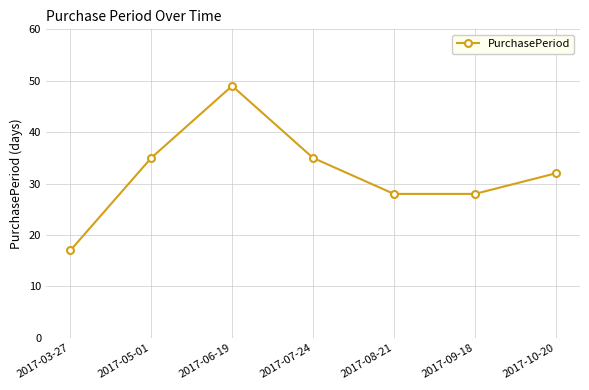

How many points are higher than both their immediate neighbors (excluding endpoints)?

1